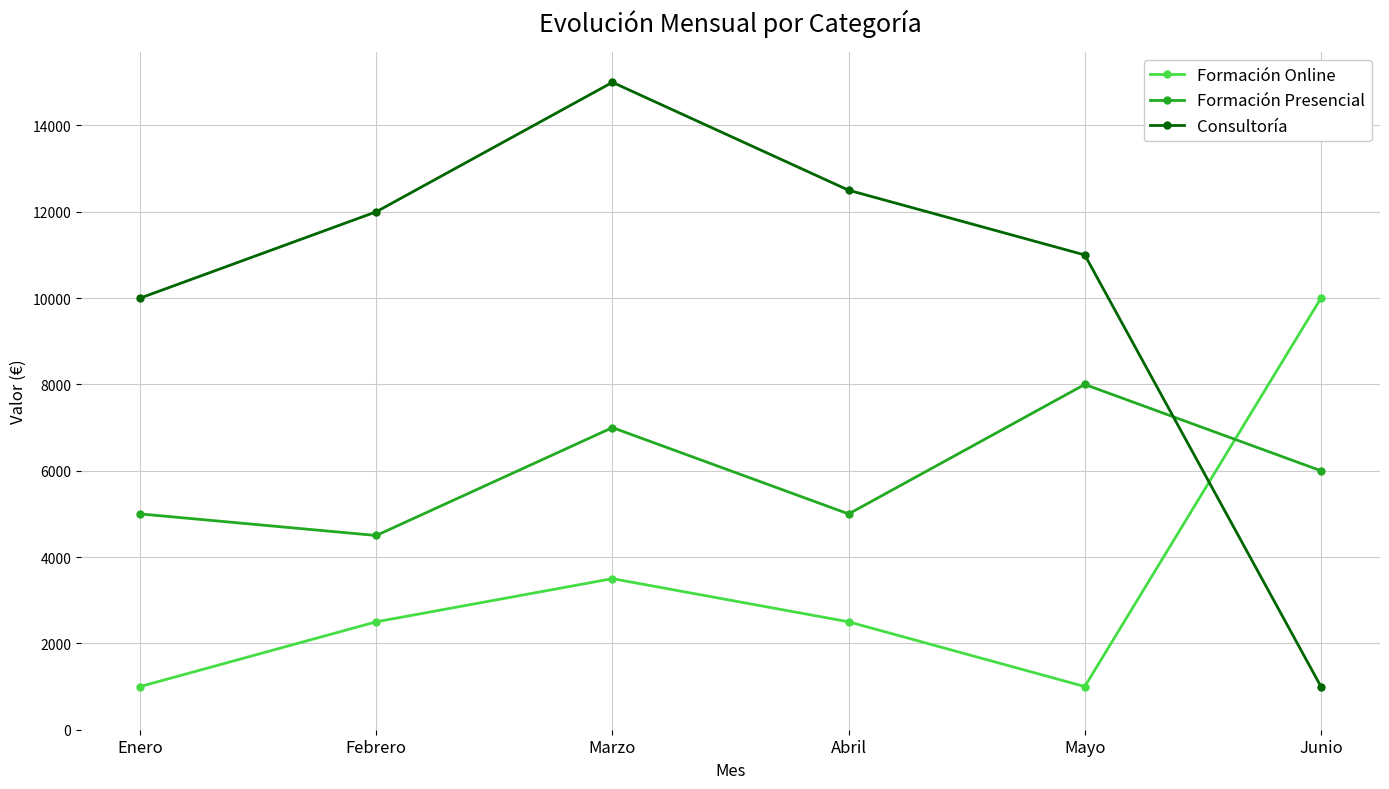

Which series has the largest range (max minus min)?

Consultoría